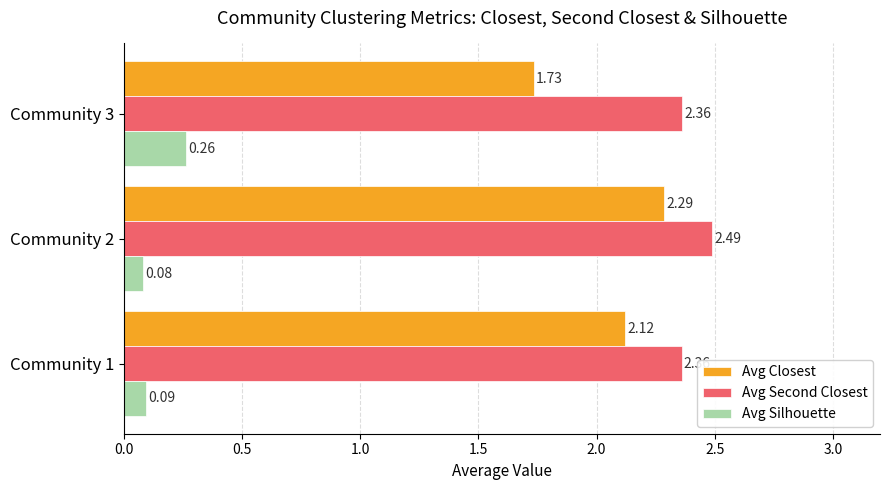

What is the sum of the Avg Closest values at Community 3 and Community 2?

4.0